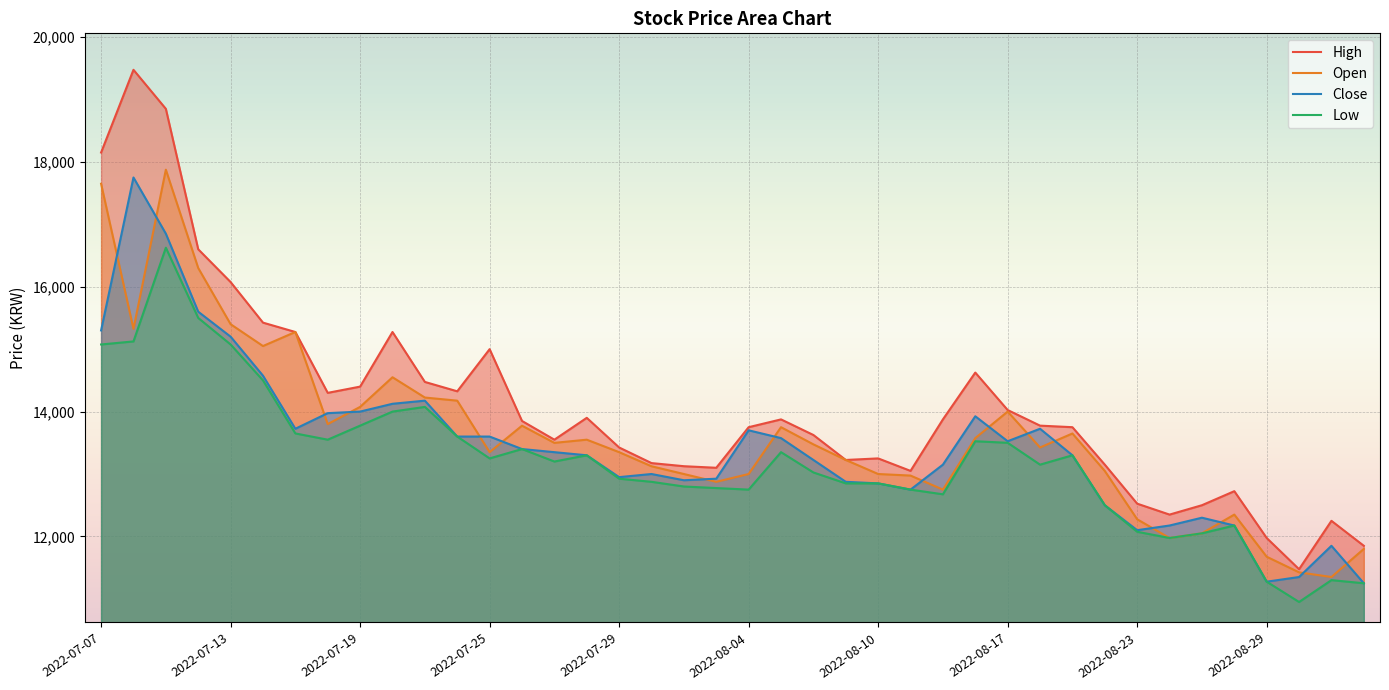

What is the approximate value of Close at 34, to the nearest 50?

12300